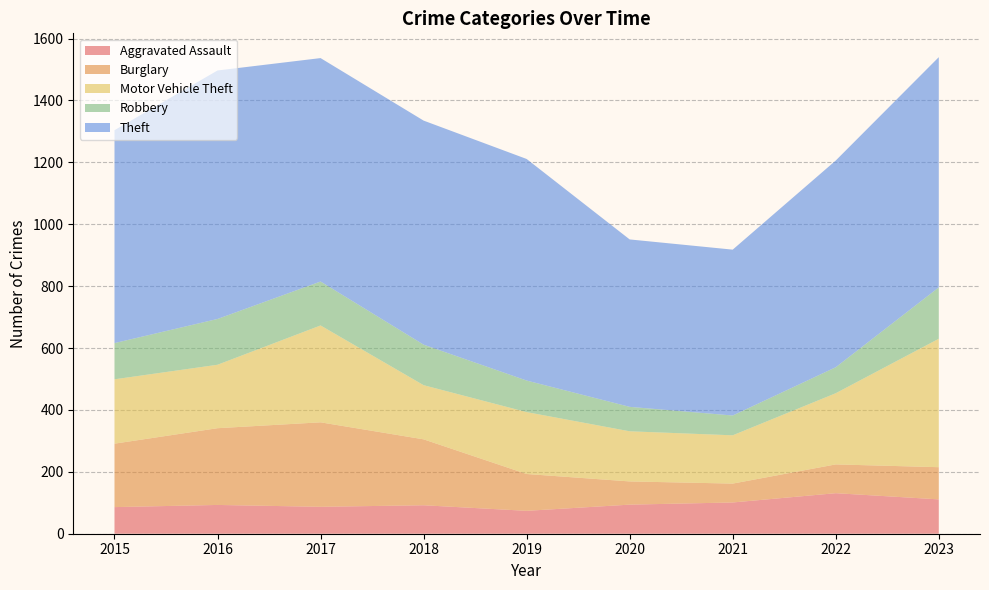

Reading right to left, what are all the values shown in this chart?

Aggravated Assault: 111	131	101	94	74	92	87	93	86
Burglary: 104	93	61	75	119	213	273	248	205
Motor Vehicle Theft: 415	230	156	162	200	175	313	205	208
Robbery: 166	84	64	79	102	131	142	148	117
Theft: 744	668	536	541	716	724	722	803	688